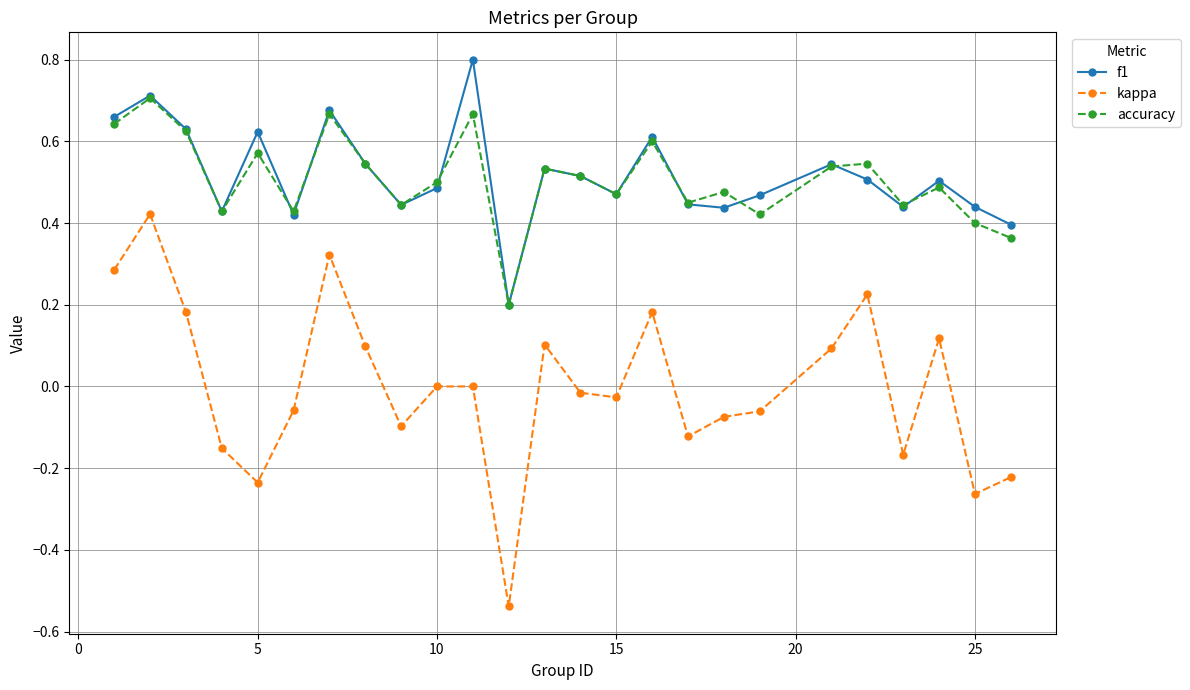

True or false: kappa and accuracy cross at least once.

False